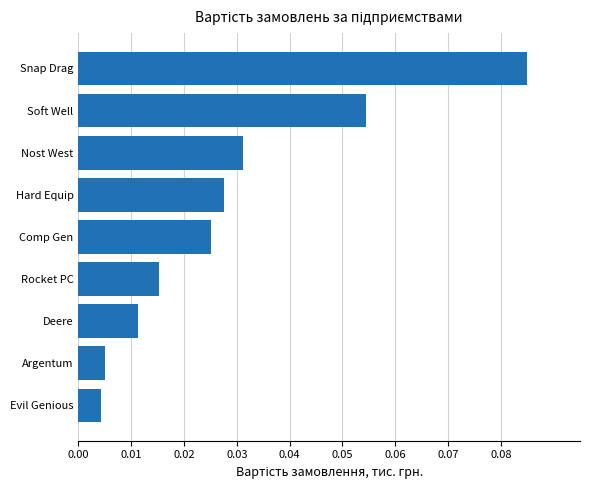

At which category does the chart reach its peak across all series?

Snap Drag